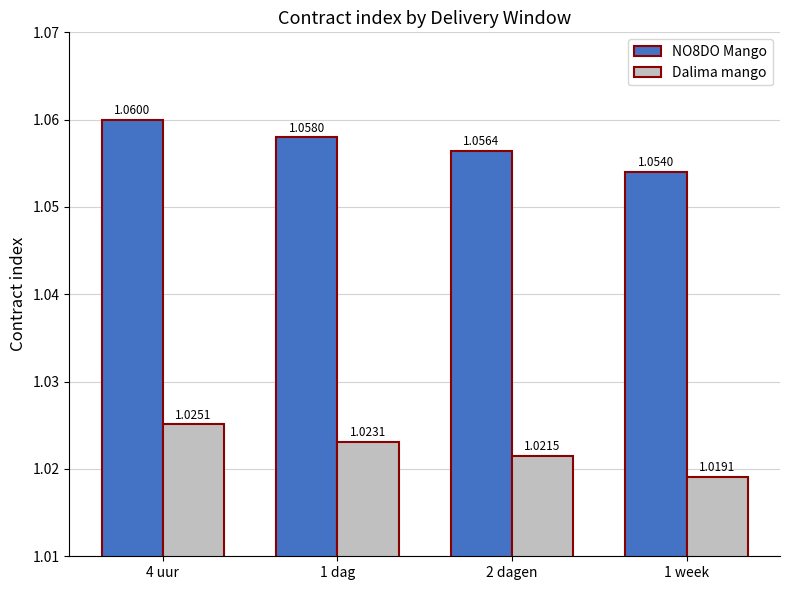

What is the sum of the Dalima mango values at 4 uur and 1 week?

2.0